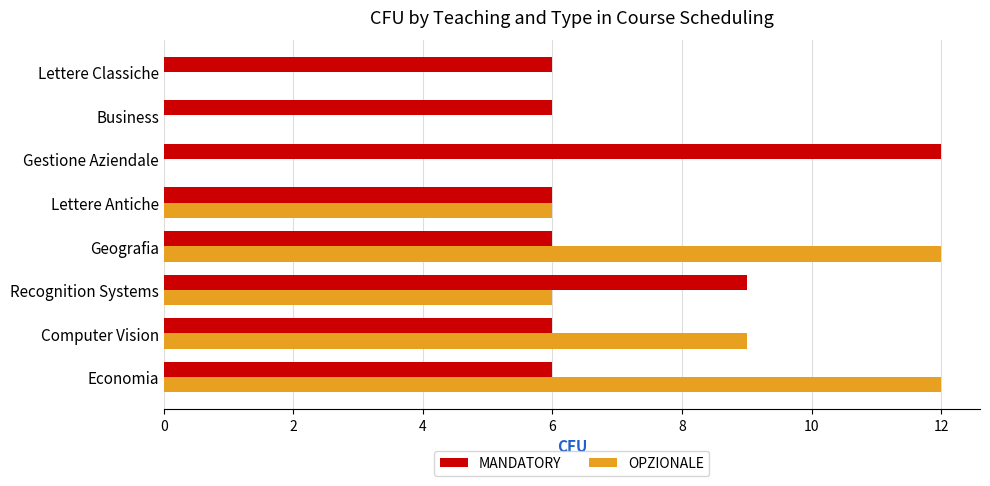

Is it true that OPZIONALE equals 12 at Geografia?

True